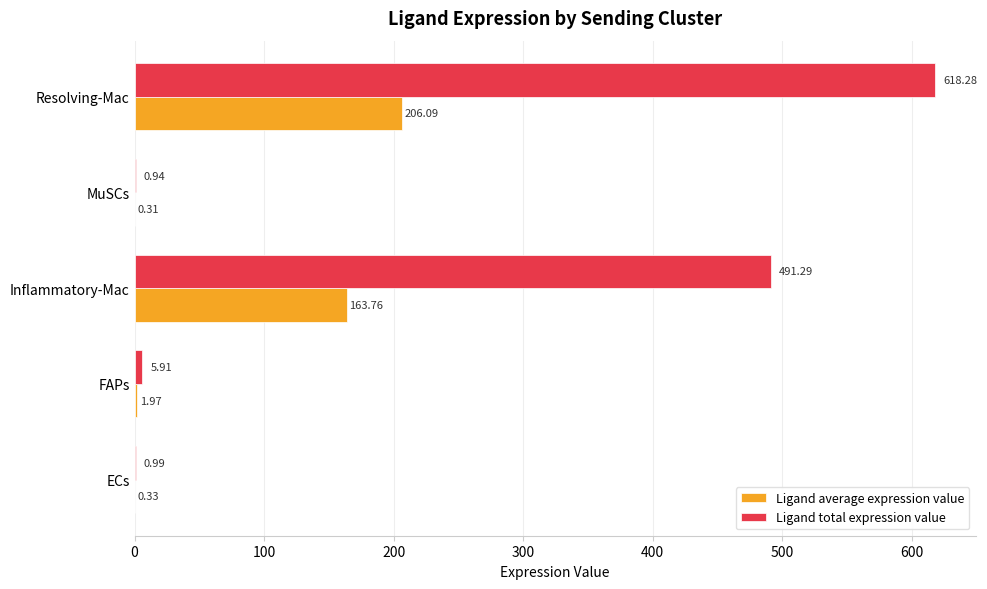

Which category has the highest value in the Ligand total expression value series?

Resolving-Mac